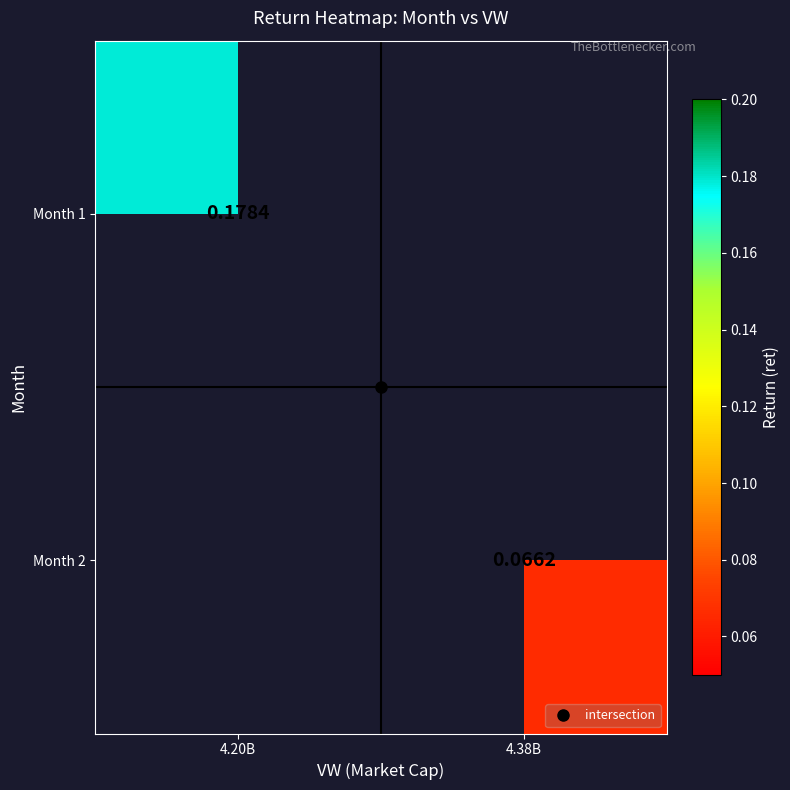

How many data points in Month 2 are above 0?

1